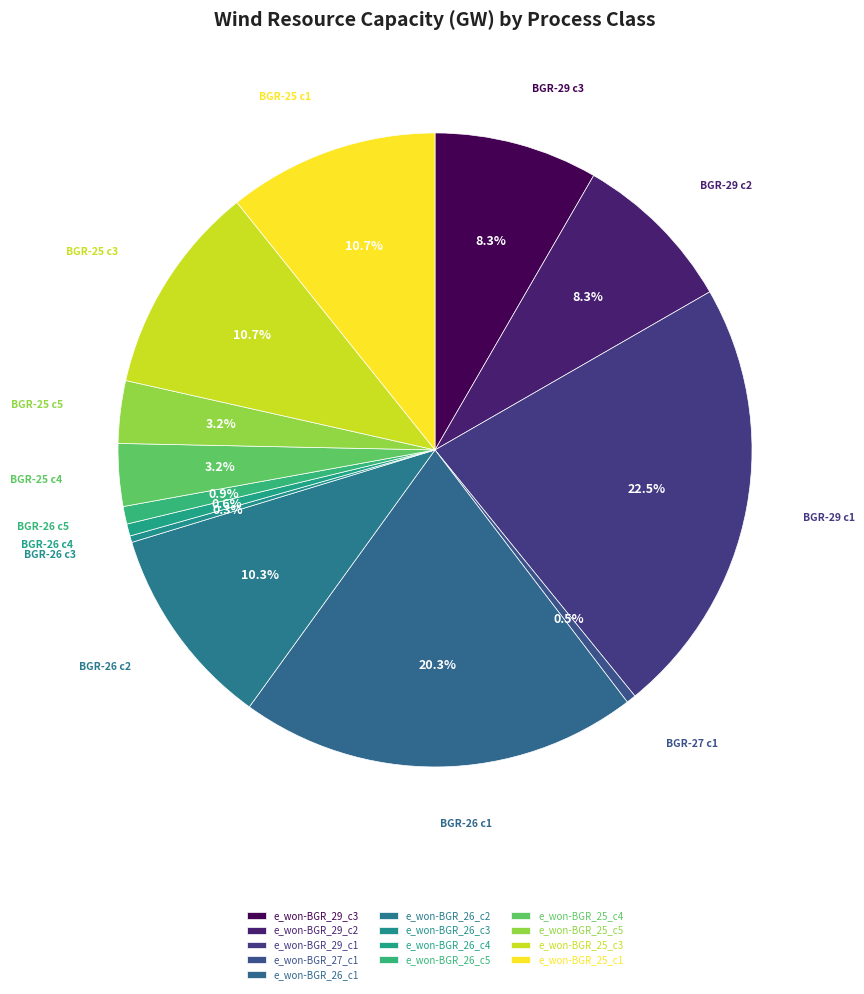

Rank the categories by value from lowest to highest.

e_won-BGR_26_c3, e_won-BGR_27_c1, e_won-BGR_26_c4, e_won-BGR_26_c5, e_won-BGR_25_c4, e_won-BGR_25_c5, e_won-BGR_29_c3, e_won-BGR_29_c2, e_won-BGR_26_c2, e_won-BGR_25_c3, e_won-BGR_25_c1, e_won-BGR_26_c1, e_won-BGR_29_c1